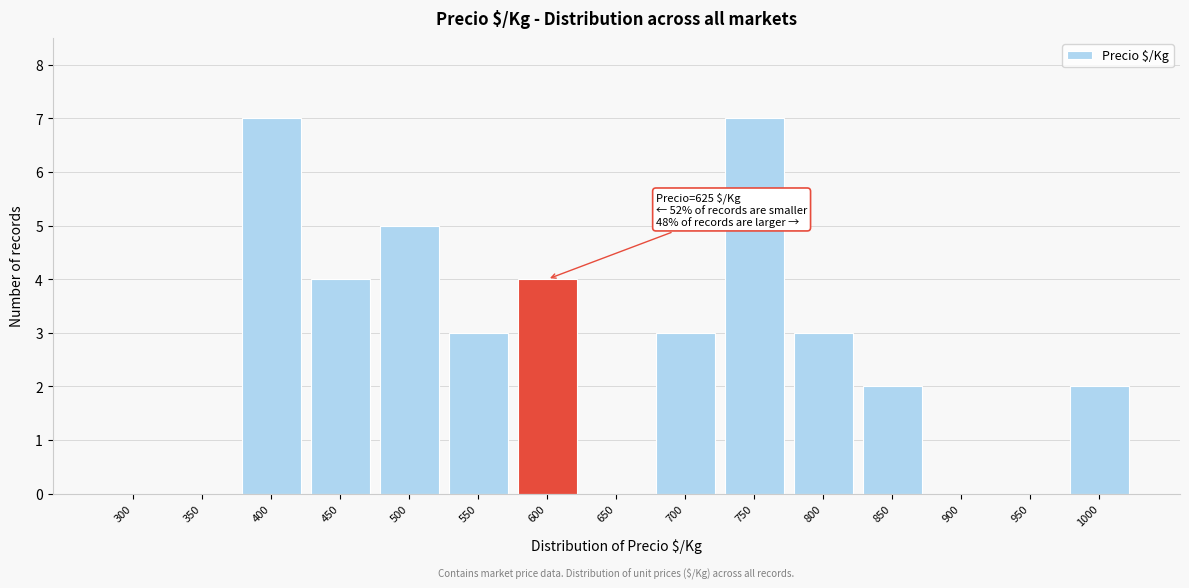

Reading left to right, list all the values displayed in this chart.

300=0	350=0	400=7	450=4	500=5	550=3	600=4	650=0	700=3	750=7	800=3	850=2	900=0	950=0	1000=2